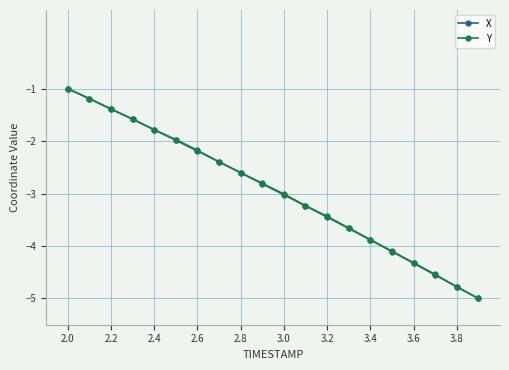

What is the highest value of the Y series?

-1.0